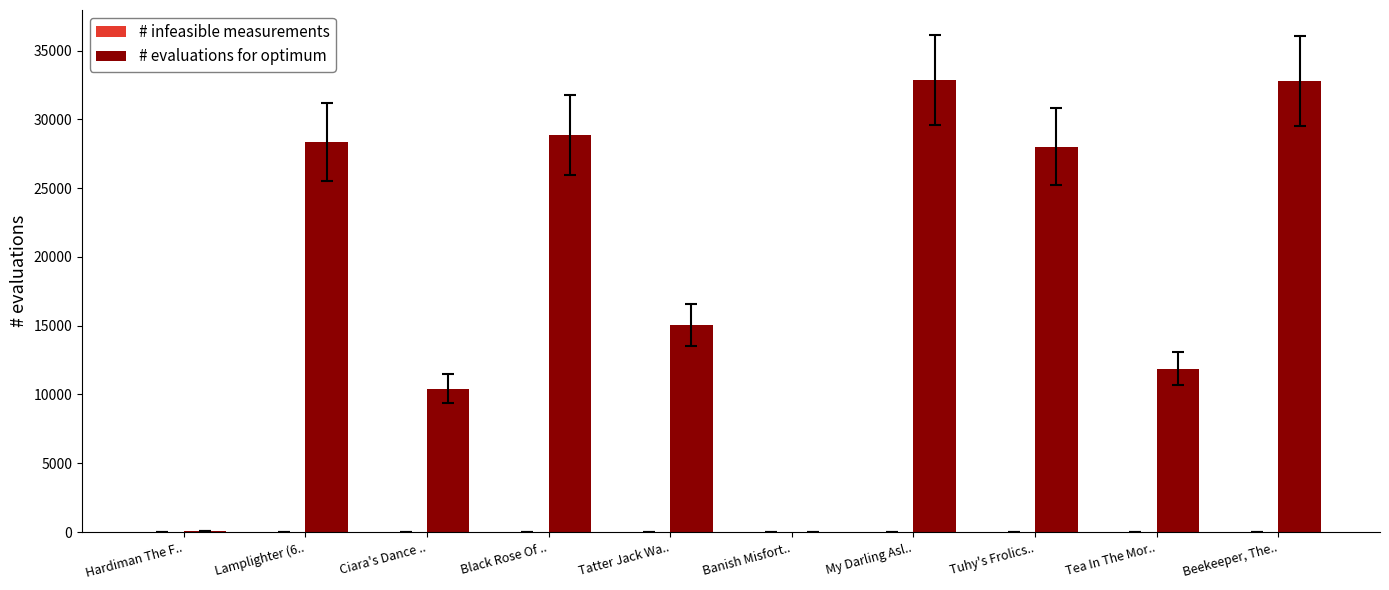

True or false: # evaluations for optimum has a value of 15573 at Ciara's Dance ...

False